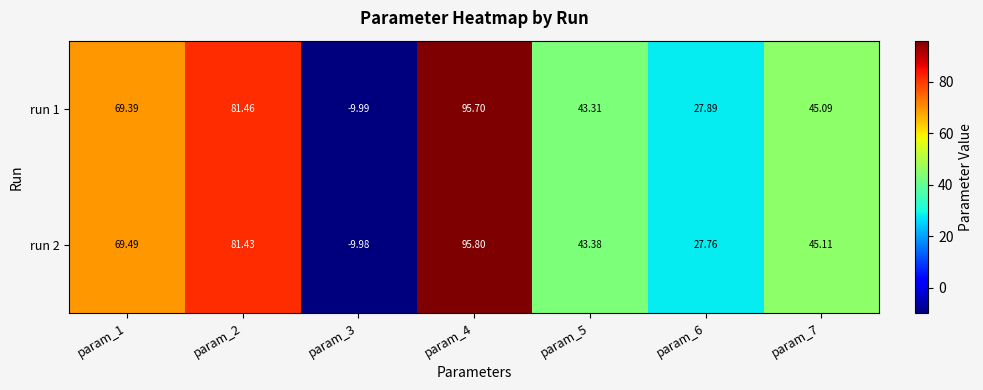

Is the value of run 2 at param_5 greater than the value of run 1 at param_1?

No